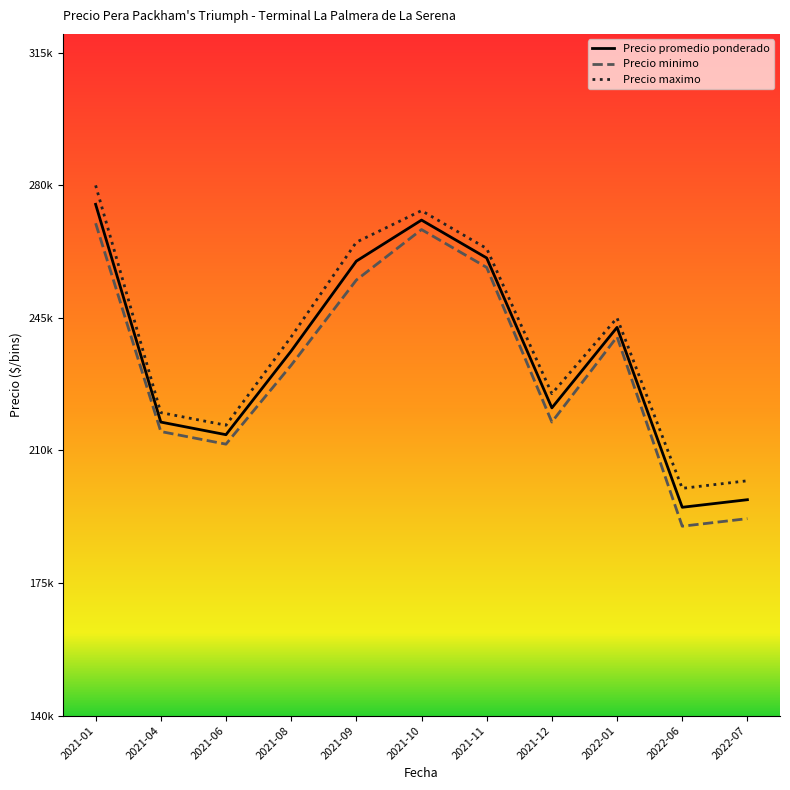

Which series has the largest range (max minus min)?

Precio promedio ponderado